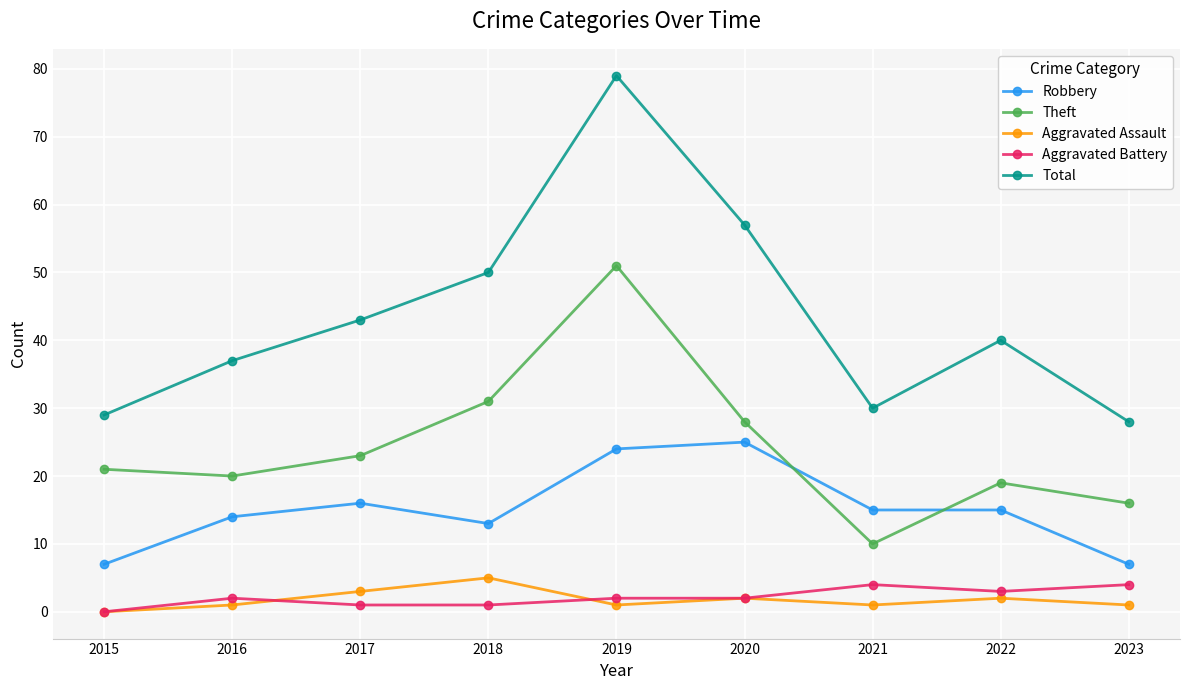

List the series in order of their peak value, highest first.

Total, Theft, Robbery, Aggravated Assault, Aggravated Battery